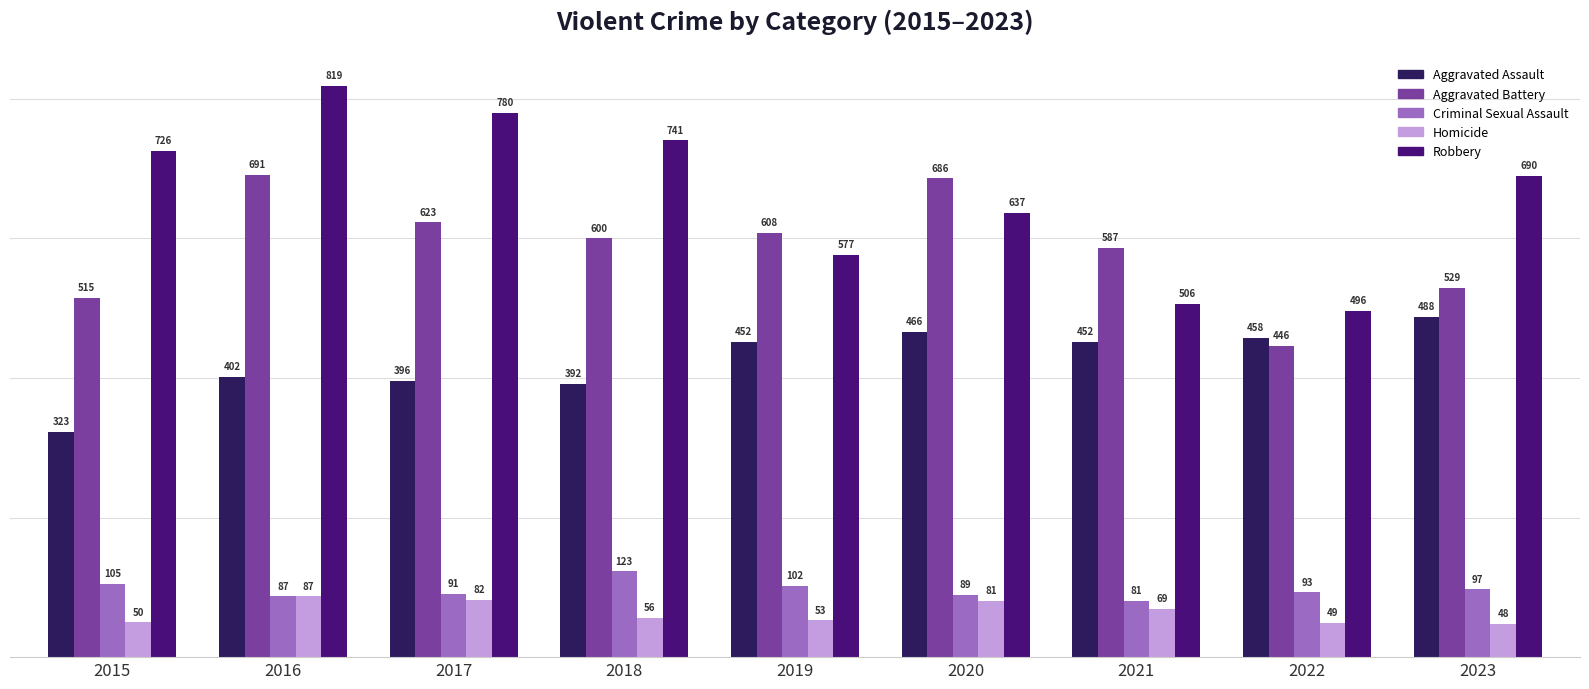

At which category is the sum across all series the highest?

2016